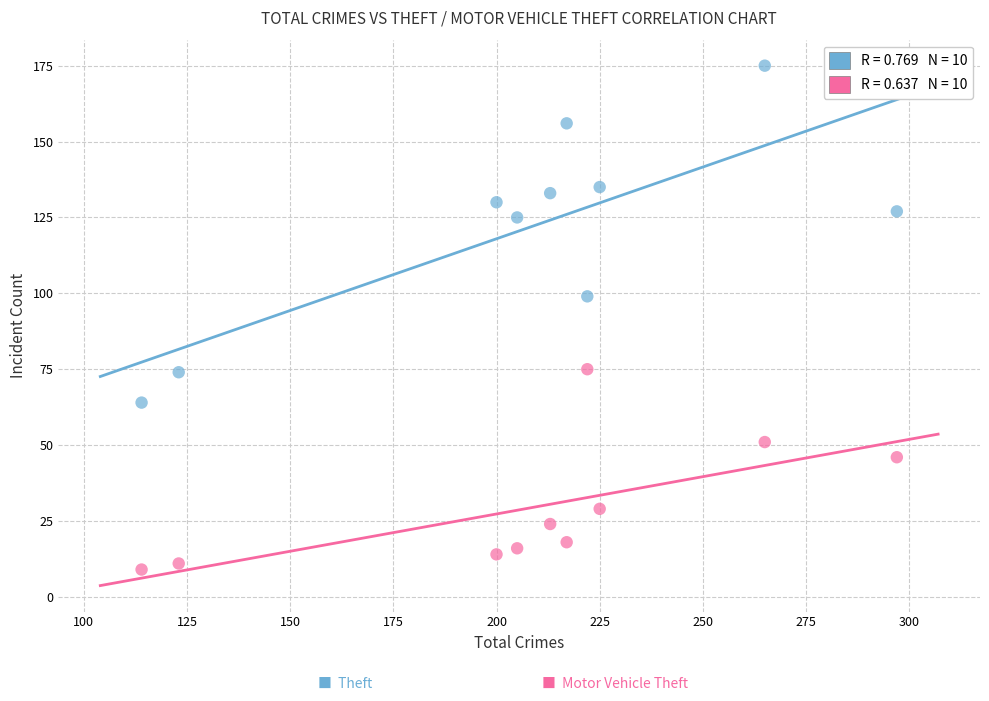

Across all data points, what is the range of Y values (max minus min)?

166